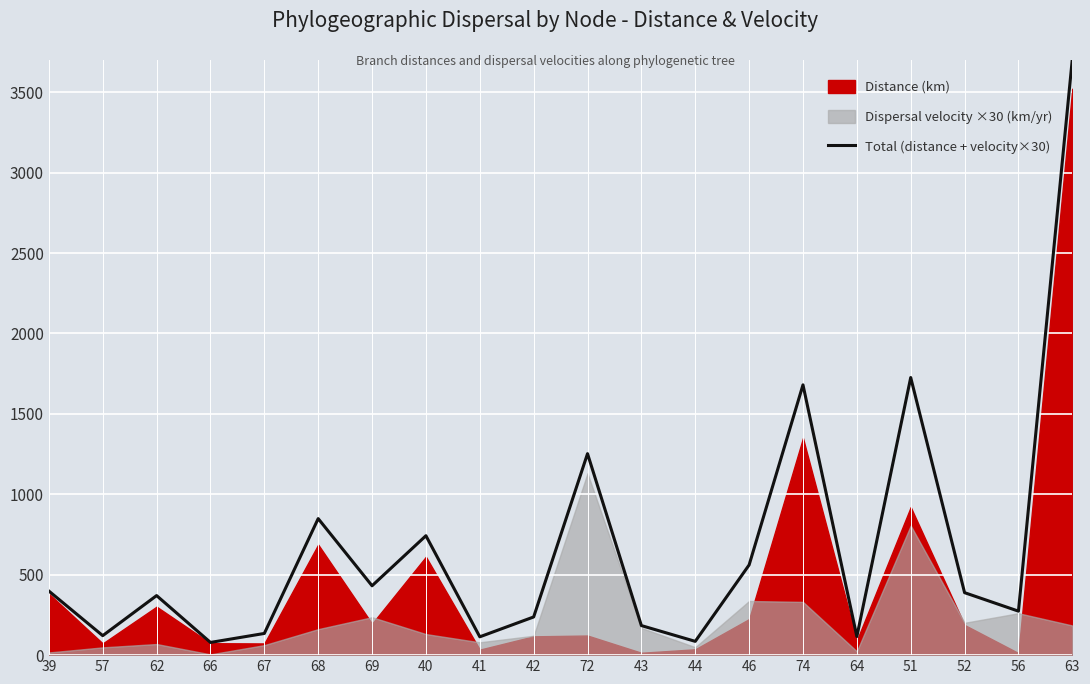

How many points are lower than both their immediate neighbors (excluding endpoints)?

7